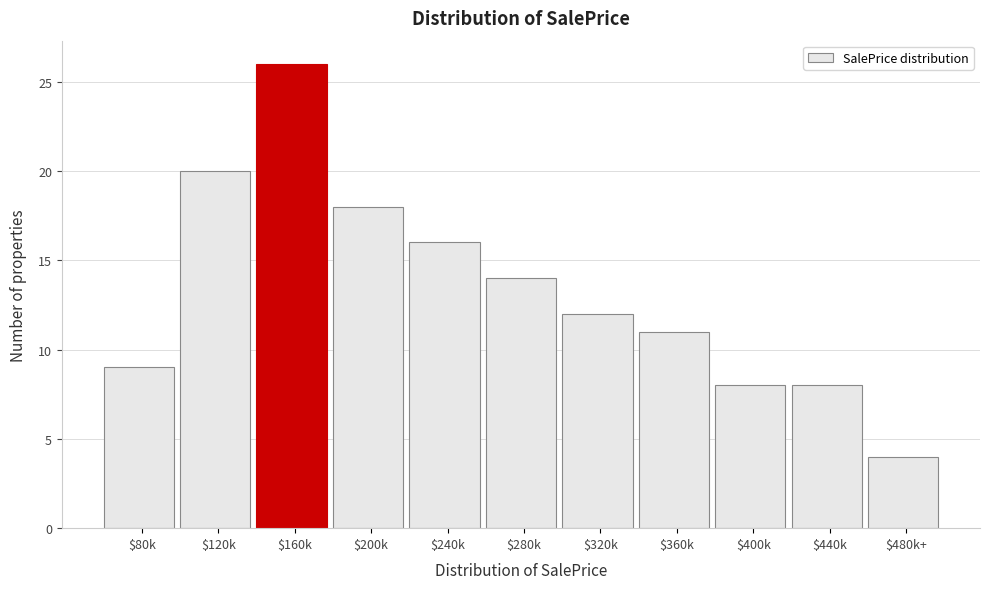

Reading right to left, list all the values displayed in this chart.

4	8	8	11	12	14	16	18	26	20	9